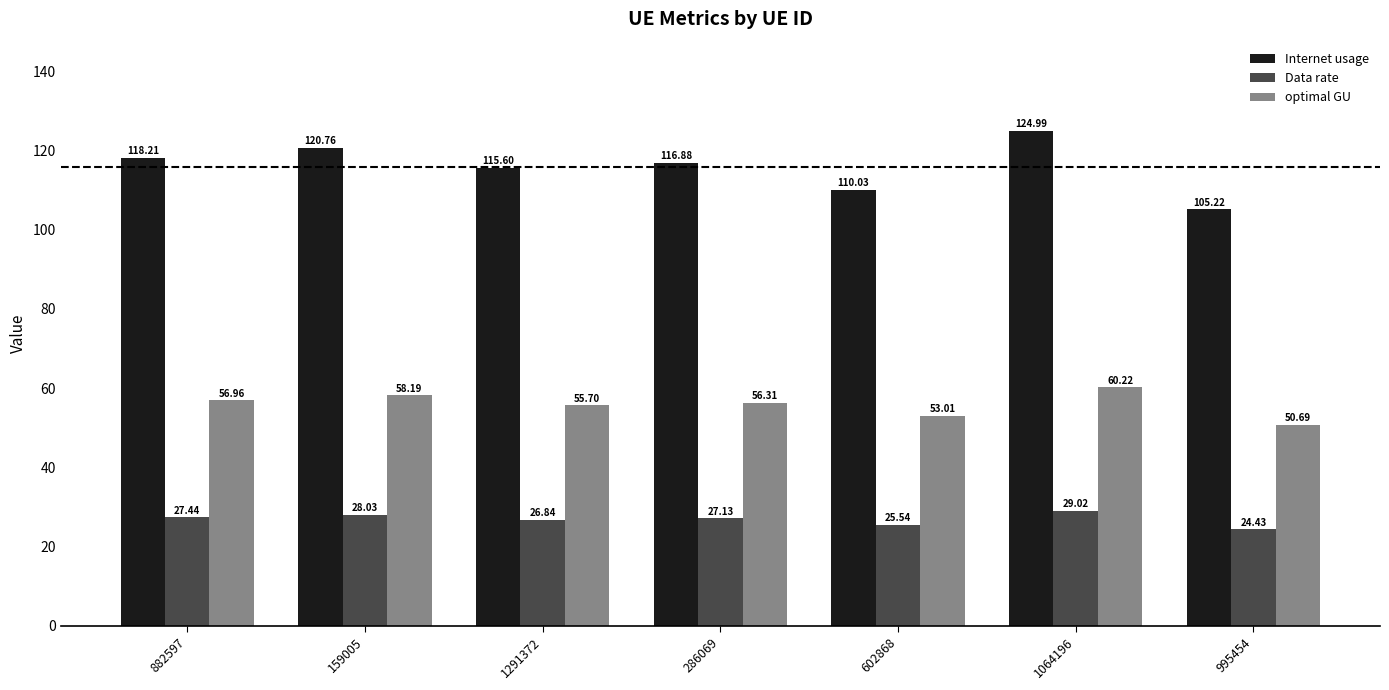

Reading left to right, extract all data points from this chart.

Internet usage: 882597=118.2	159005=120.8	1291372=115.6	286069=116.9	602868=110.0	1064196=125.0	995454=105.2
Data rate: 882597=27.4	159005=28.0	1291372=26.8	286069=27.1	602868=25.5	1064196=29.0	995454=24.4
optimal GU: 882597=57.0	159005=58.2	1291372=55.7	286069=56.3	602868=53.0	1064196=60.2	995454=50.7